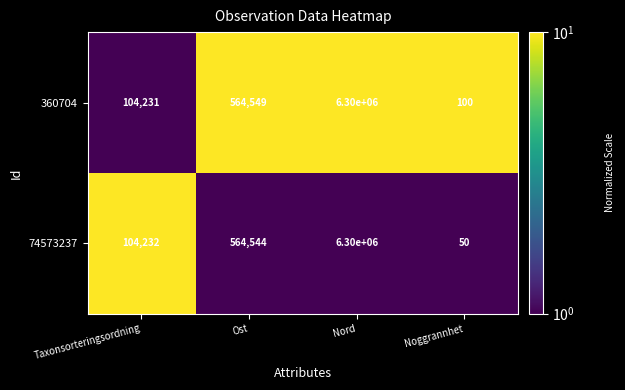

What is the difference between the maximum and minimum values in the 74573237 series?

6299950